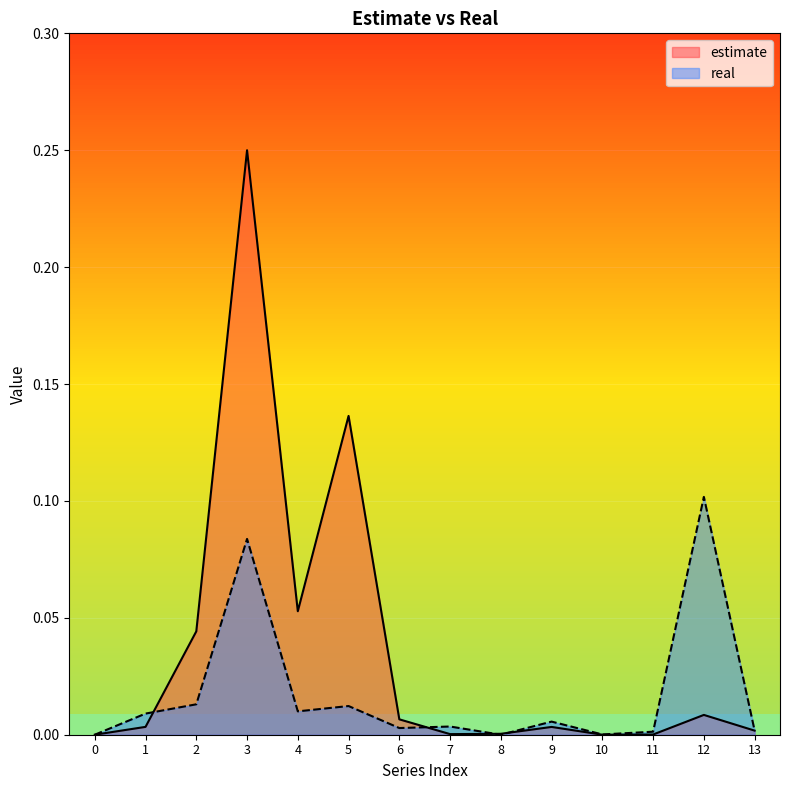

What is the difference between the second highest and second lowest values in the estimate series?

0.1